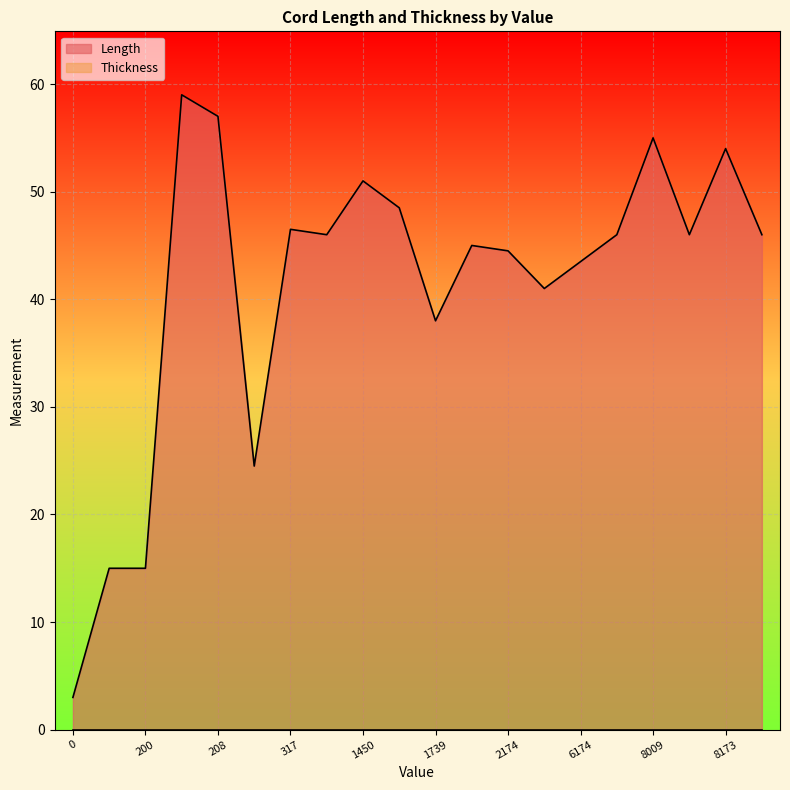

What is the difference between the Length values at 1935 and 0?

30.0